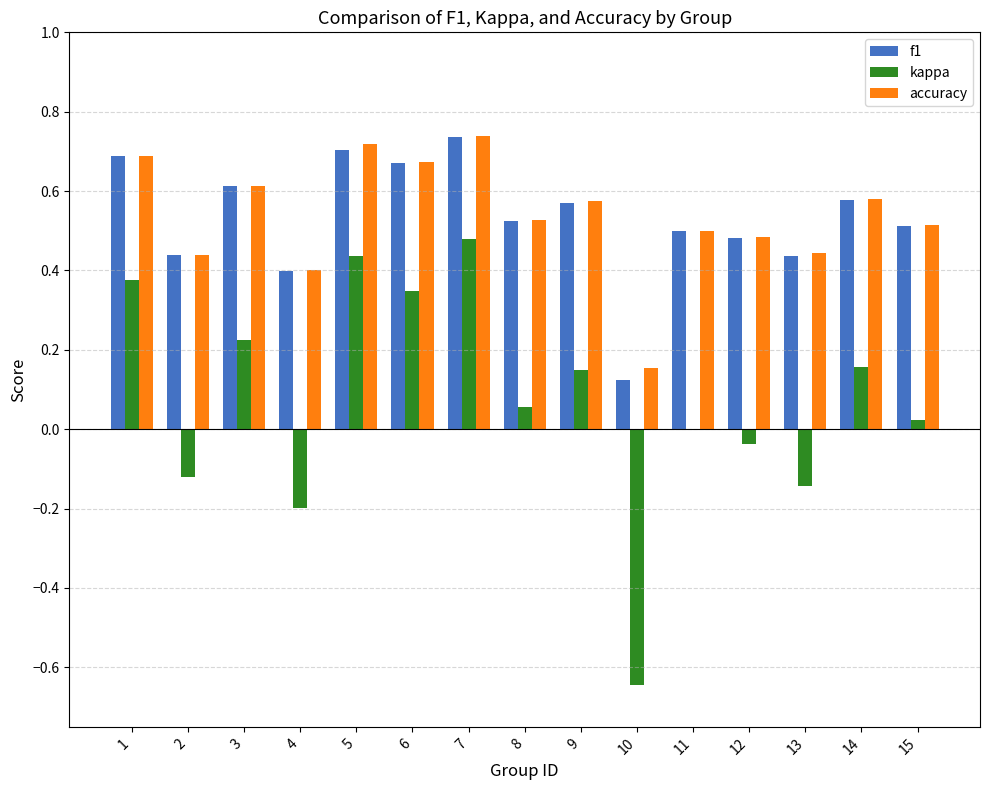

What is the total value across all series at 8?

1.1